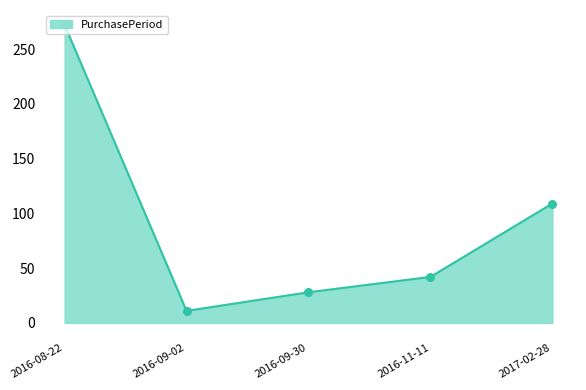

Which has a higher value, 2016-08-22 or 2016-09-30?

2016-08-22